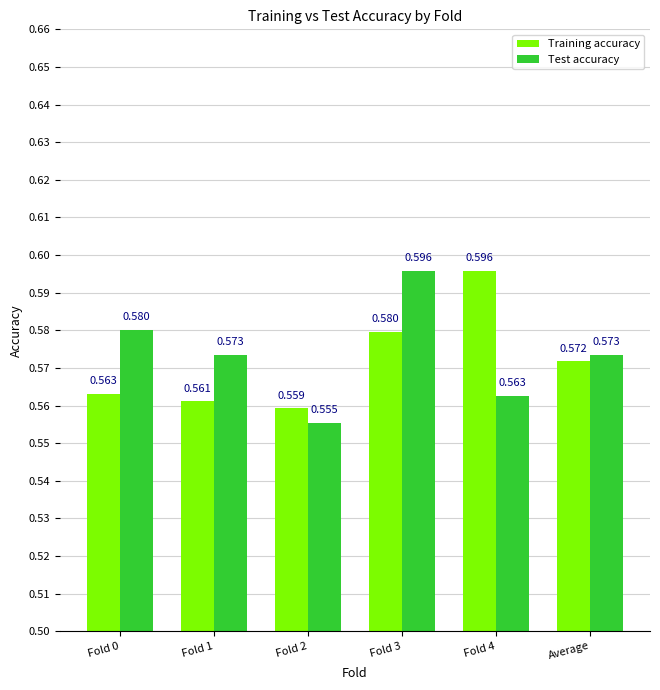

At Average, list the series in order from largest to smallest.

Test accuracy, Training accuracy